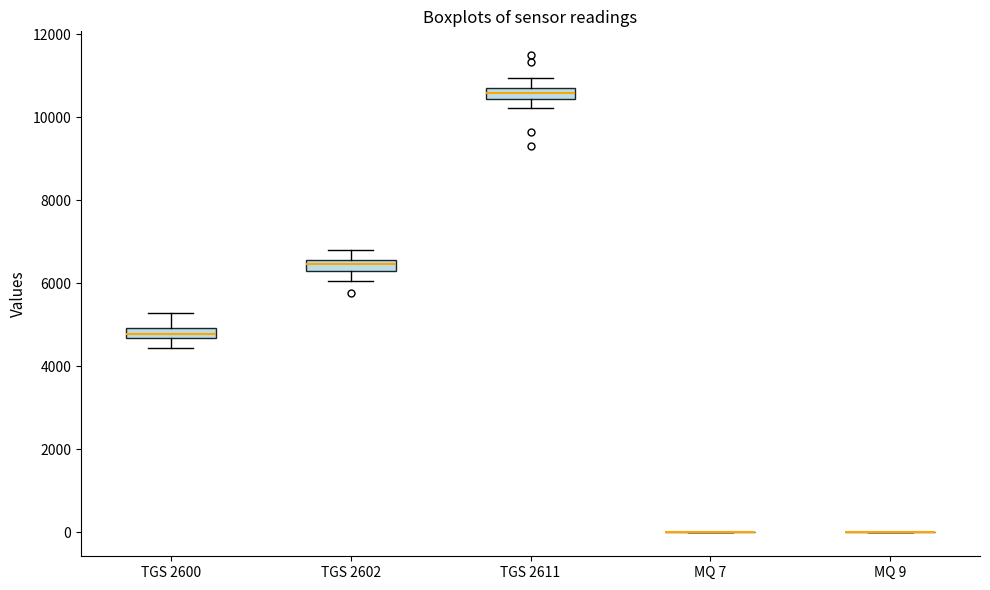

Where does the median line of the box for TGS 2611 sit on the y-axis? The values are not printed on the chart, so give them approximately, as read against the axis.

10600